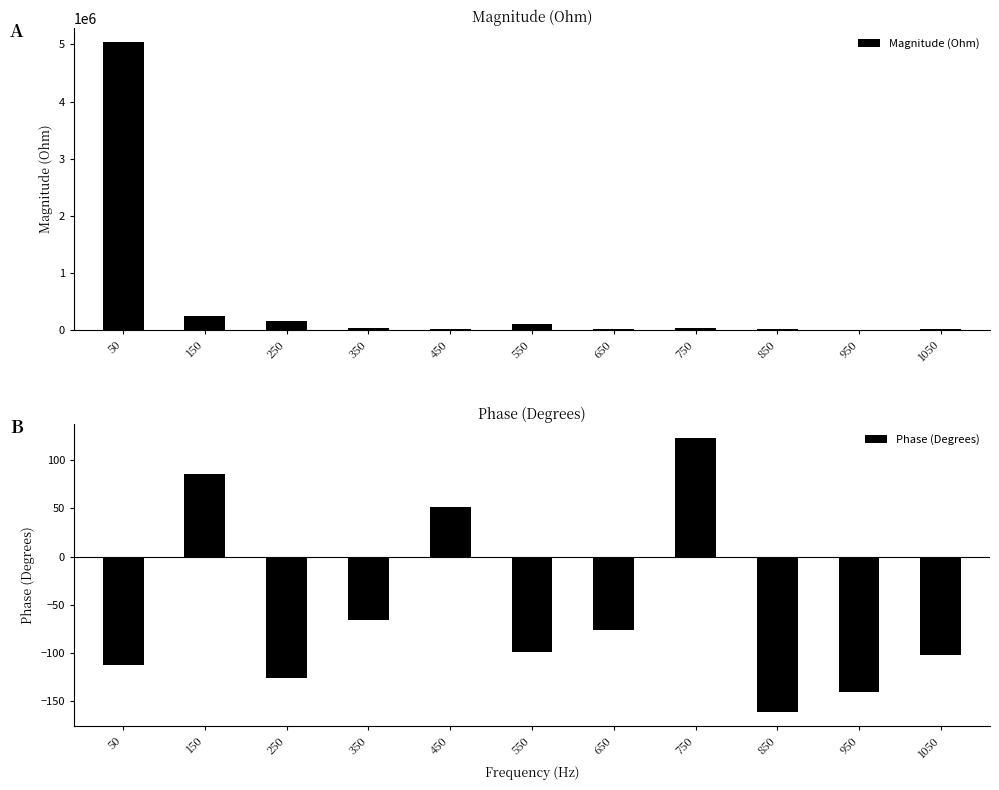

How many values in the Magnitude (Ohm) series are below 30084?

5